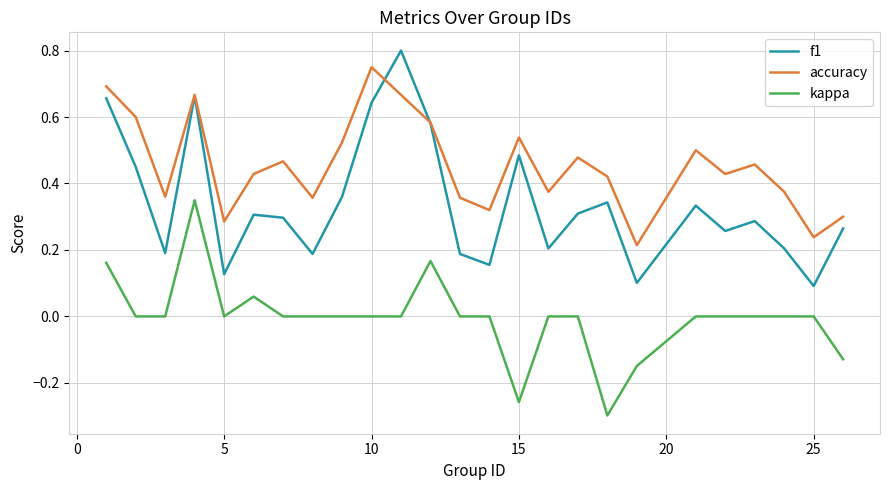

Rank the series by their average value, from lowest to highest.

kappa, f1, accuracy